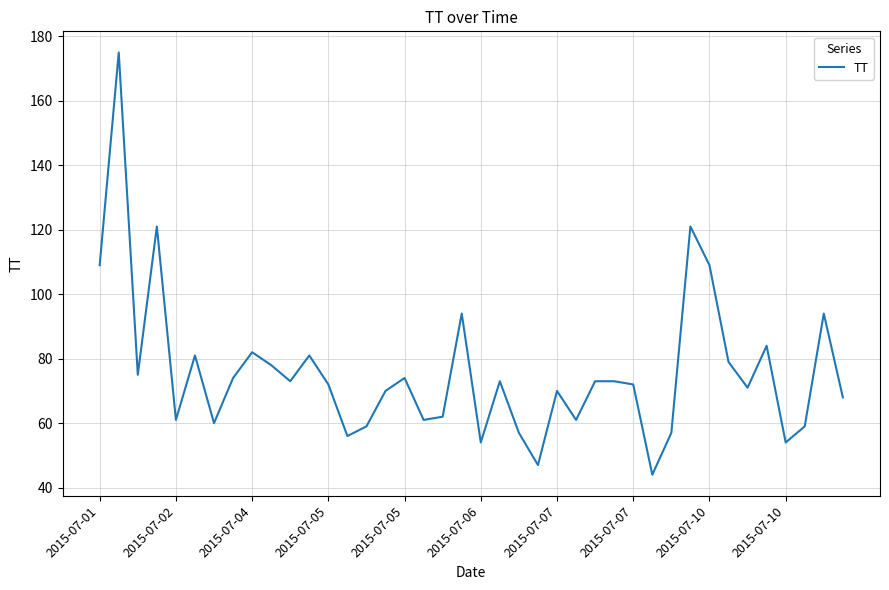

What is the minimum value shown in the chart?

44